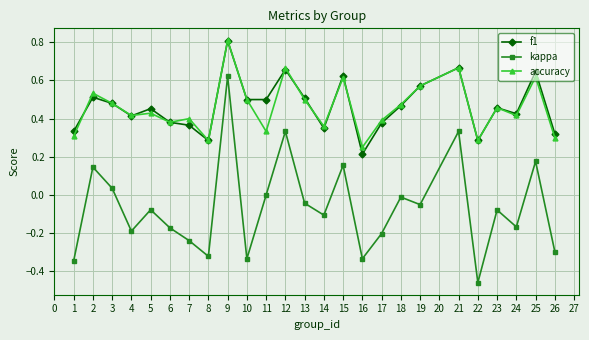

Where do f1 and accuracy first cross each other?

1 and 2